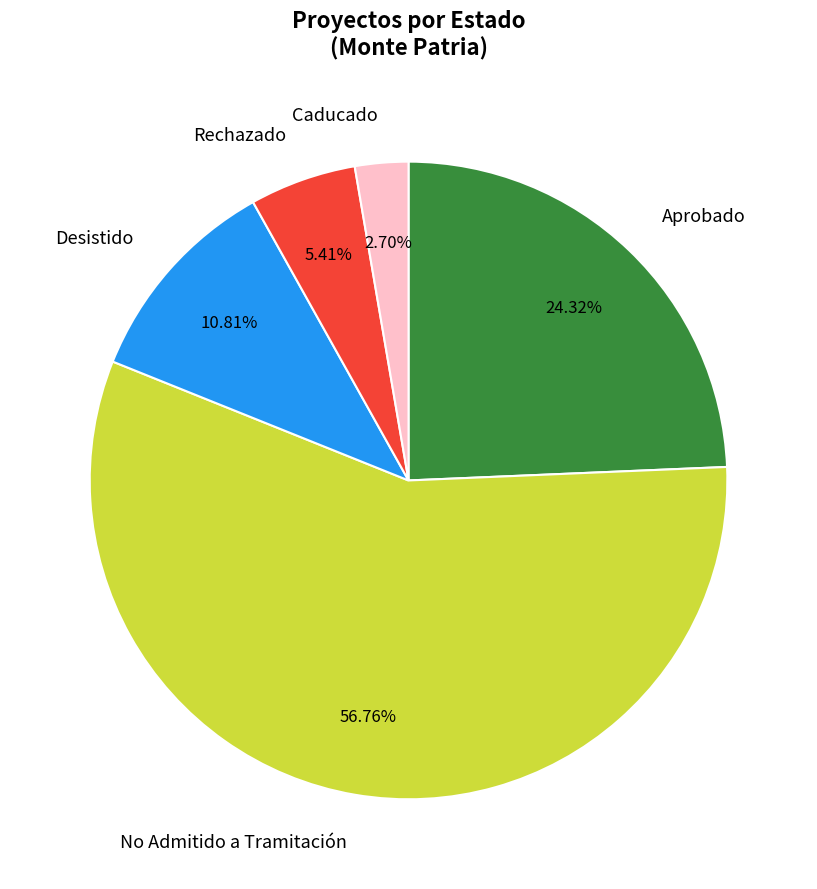

Combined, do No Admitido a Tramitación and Desistido account for over 50%?

Yes